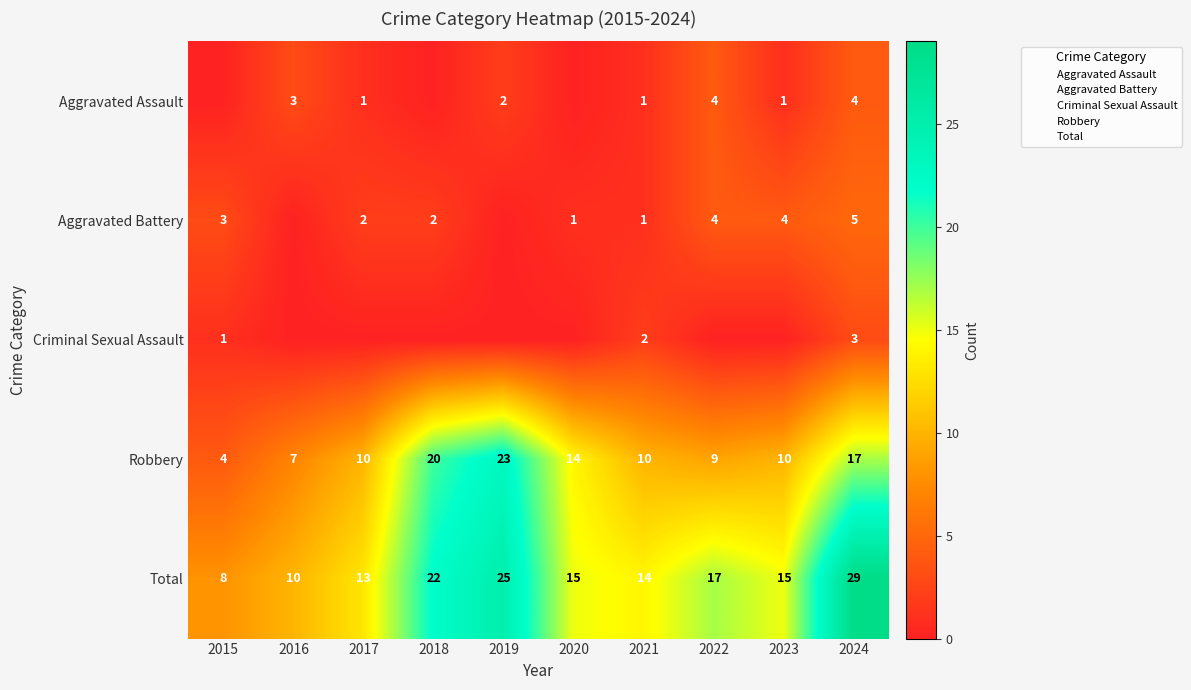

At which category is the sum across all series the highest?

2024